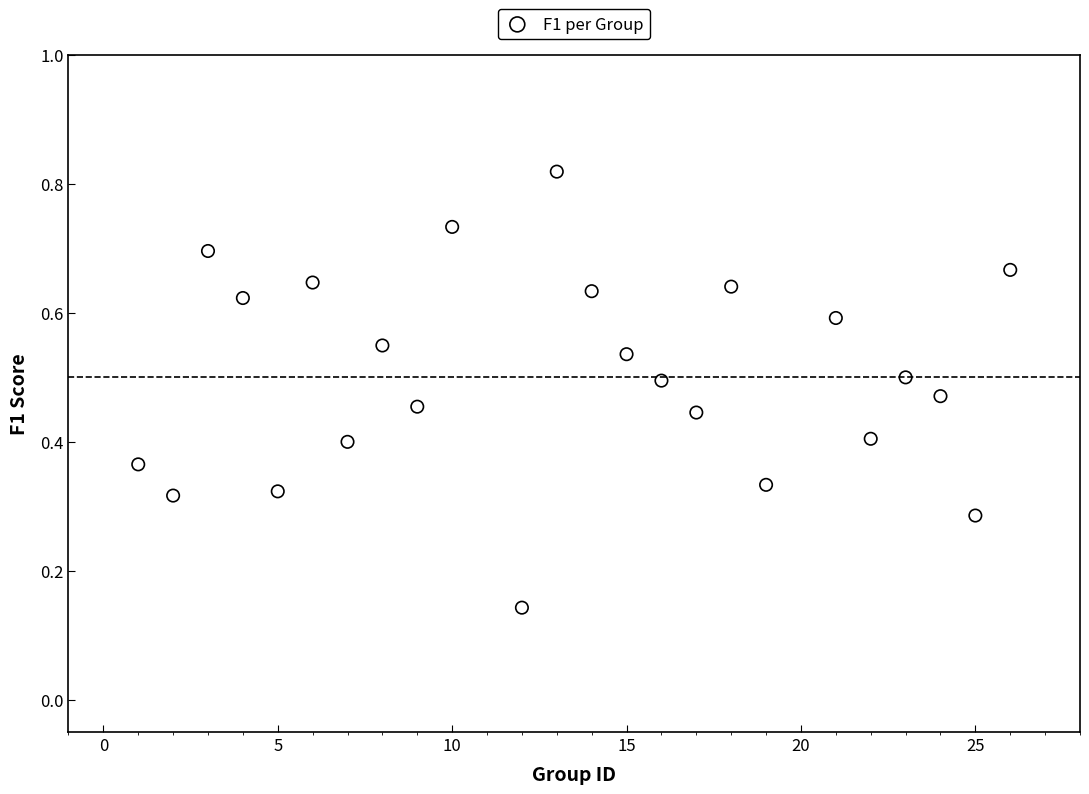

What is the range of X values (max minus min)?

25.0